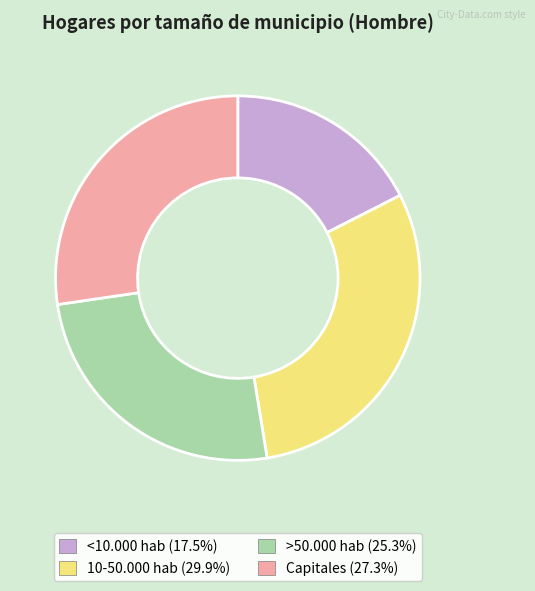

Is Capitales the majority of the pie?

No